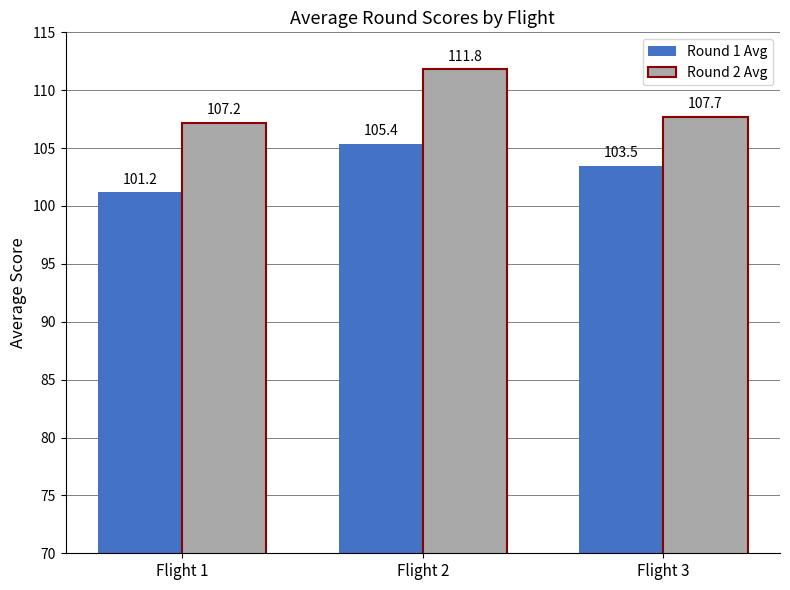

Which category has the highest value across all series?

Flight 2